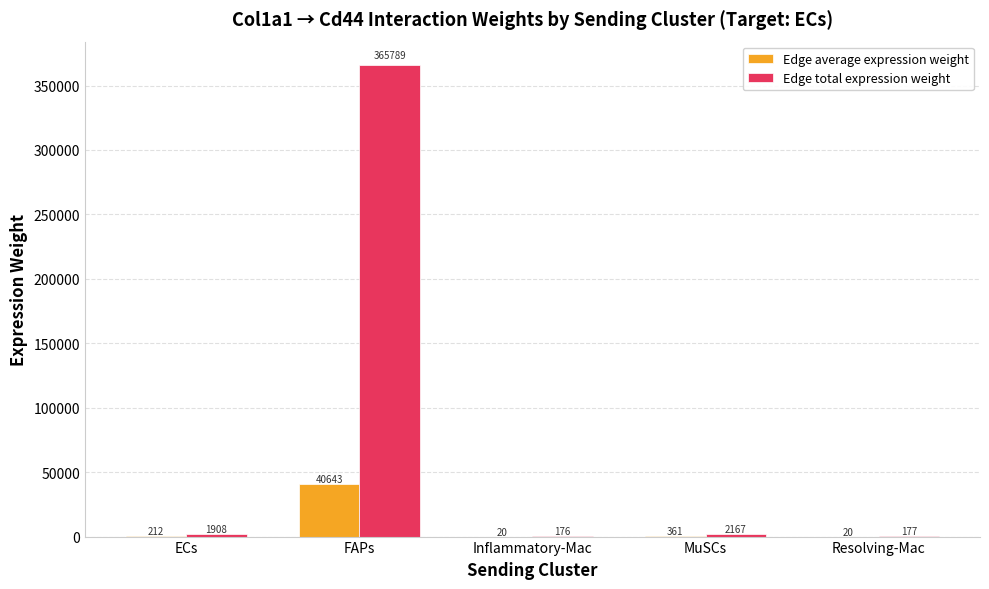

How many values in the Edge average expression weight series exceed 211?

3